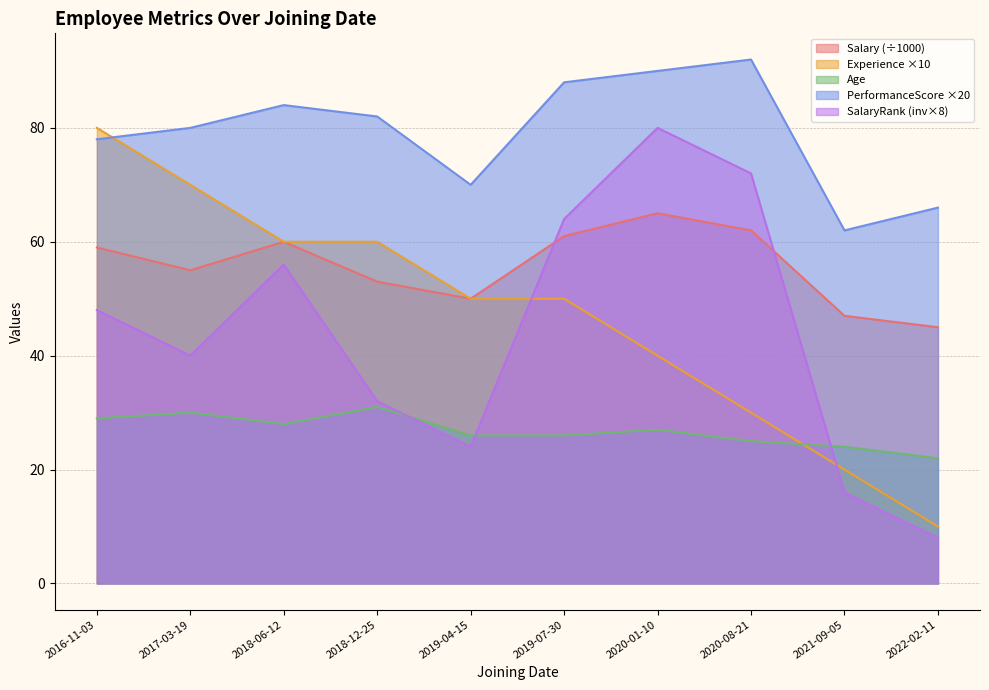

Reading left to right, list all the values displayed in this chart.

Salary: 2016-11-03=59	2017-03-19=55	2018-06-12=60	2018-12-25=53	2019-04-15=50	2019-07-30=61	2020-01-10=65	2020-08-21=62	2021-09-05=47	2022-02-11=45
Experience: 2016-11-03=80	2017-03-19=70	2018-06-12=60	2018-12-25=60	2019-04-15=50	2019-07-30=50	2020-01-10=40	2020-08-21=30	2021-09-05=20	2022-02-11=10
Age: 2016-11-03=29	2017-03-19=30	2018-06-12=28	2018-12-25=31	2019-04-15=26	2019-07-30=26	2020-01-10=27	2020-08-21=25	2021-09-05=24	2022-02-11=22
PerformanceScore: 2016-11-03=78	2017-03-19=80	2018-06-12=84	2018-12-25=82	2019-04-15=70	2019-07-30=88	2020-01-10=90	2020-08-21=92	2021-09-05=62	2022-02-11=66
SalaryRank: 2016-11-03=48	2017-03-19=40	2018-06-12=56	2018-12-25=32	2019-04-15=24	2019-07-30=64	2020-01-10=80	2020-08-21=72	2021-09-05=16	2022-02-11=8